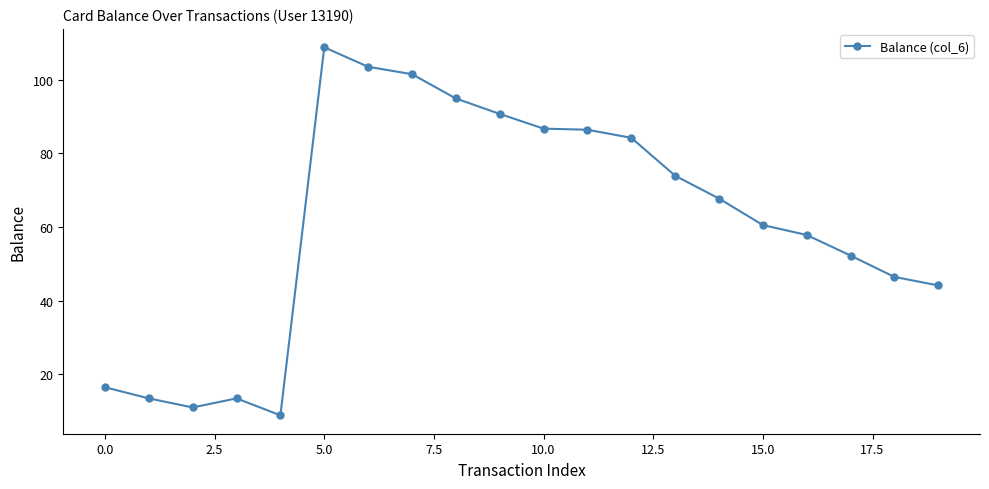

What is the value of the 10th point from the left?

90.7